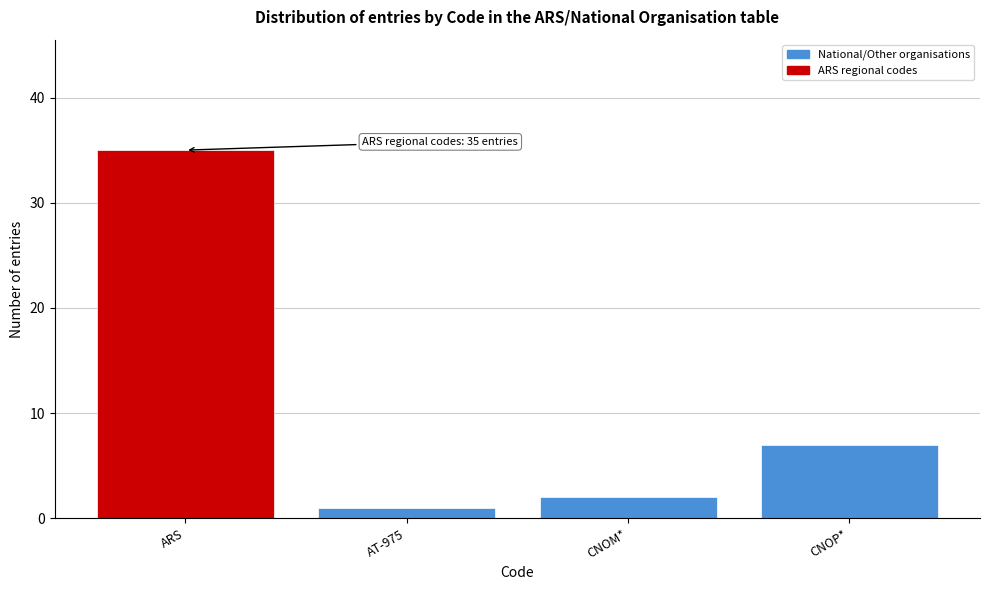

Reading left to right, list all the values displayed in this chart.

ARS=35	AT-975=1	CNOM*=2	CNOP*=7